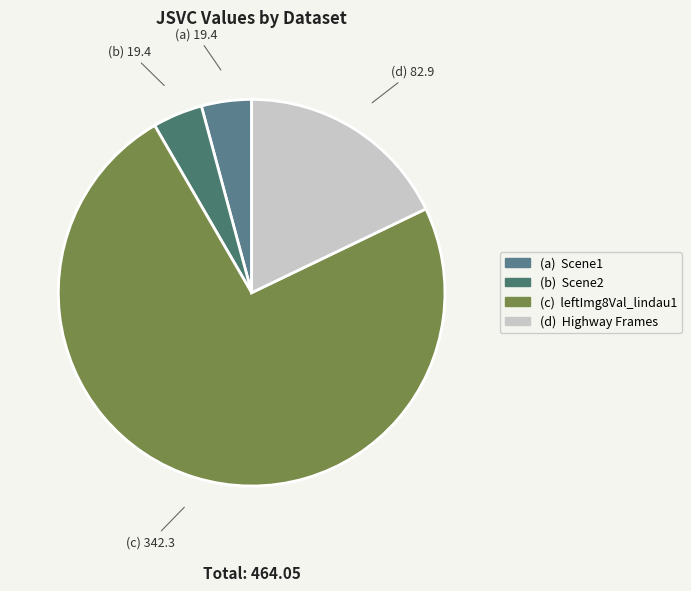

To the nearest percent, what is the average slice percentage?

25%